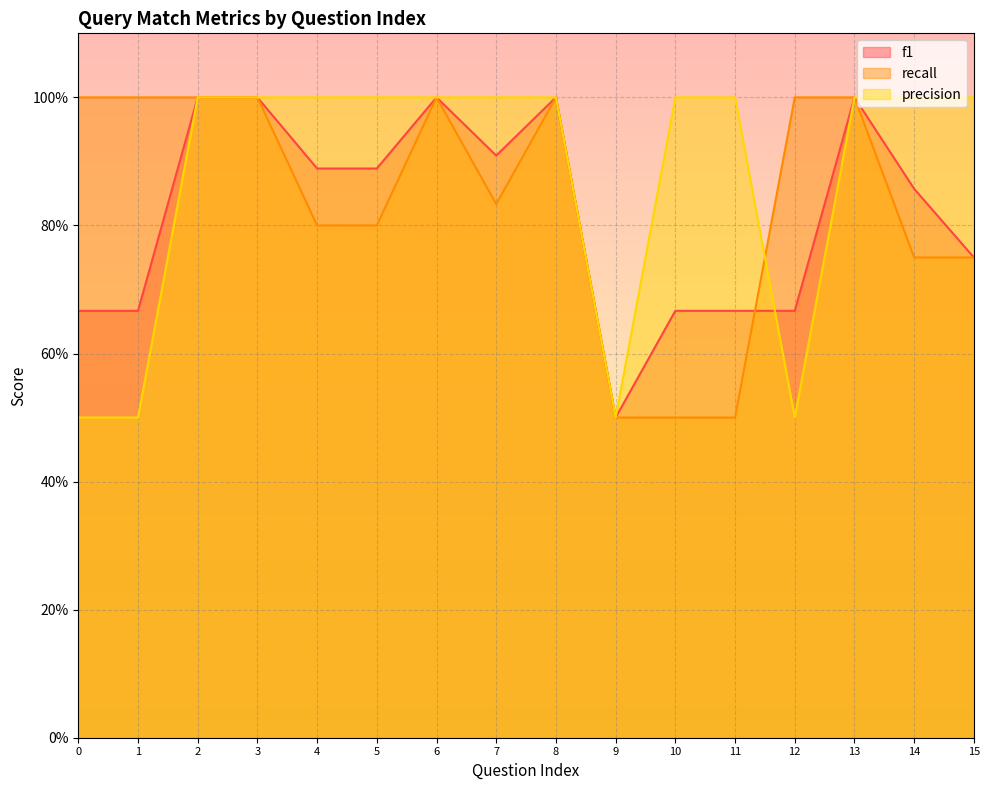

Which series changed the most between 10 and 11?

f1